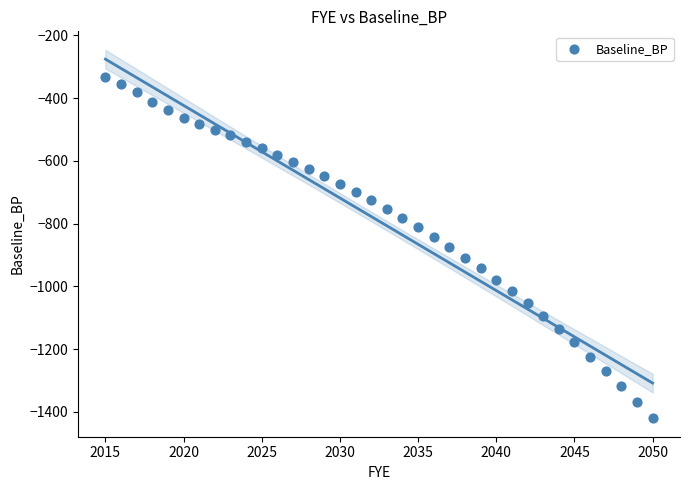

What is the range of X values (max minus min)?

35.0